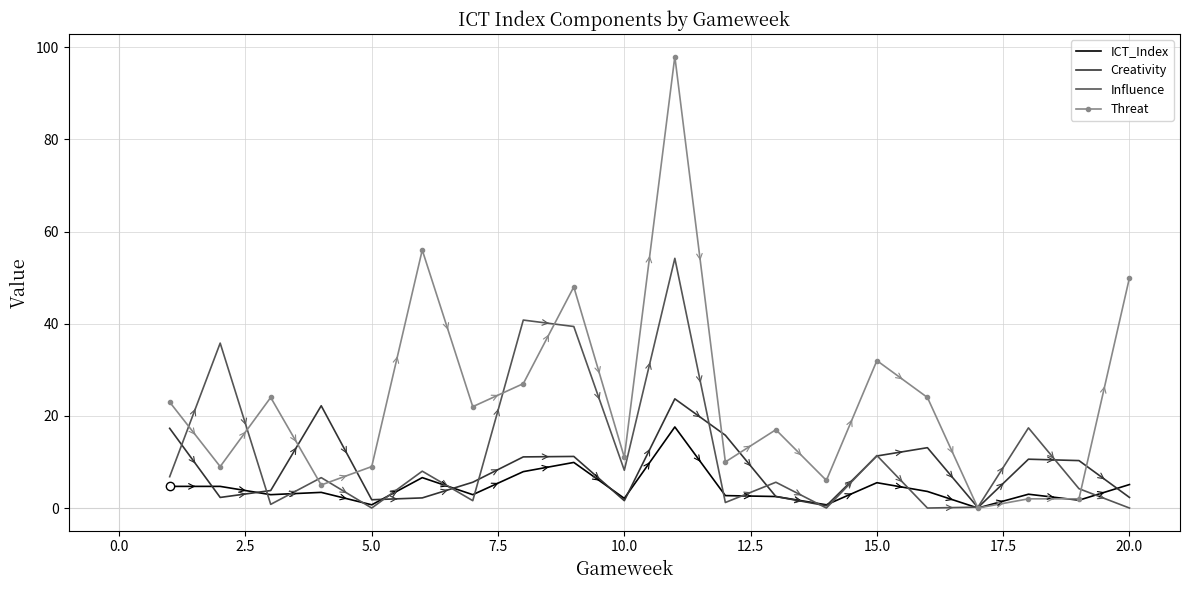

Which series has the largest total across all categories?

Threat